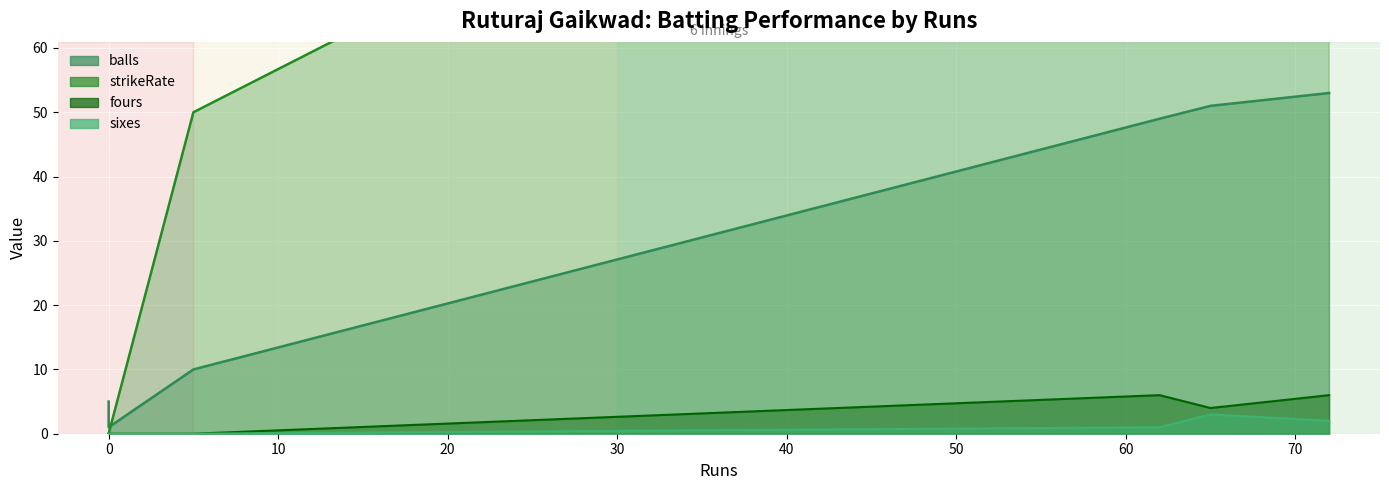

What is the difference between the second highest and second lowest values in the balls series?

46.0